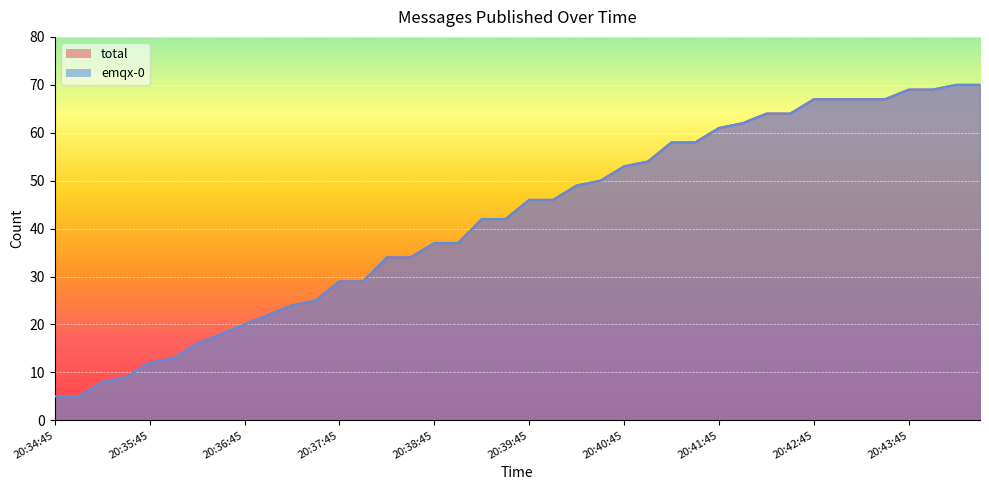

True or false: total and emqx-0 cross at least once.

False